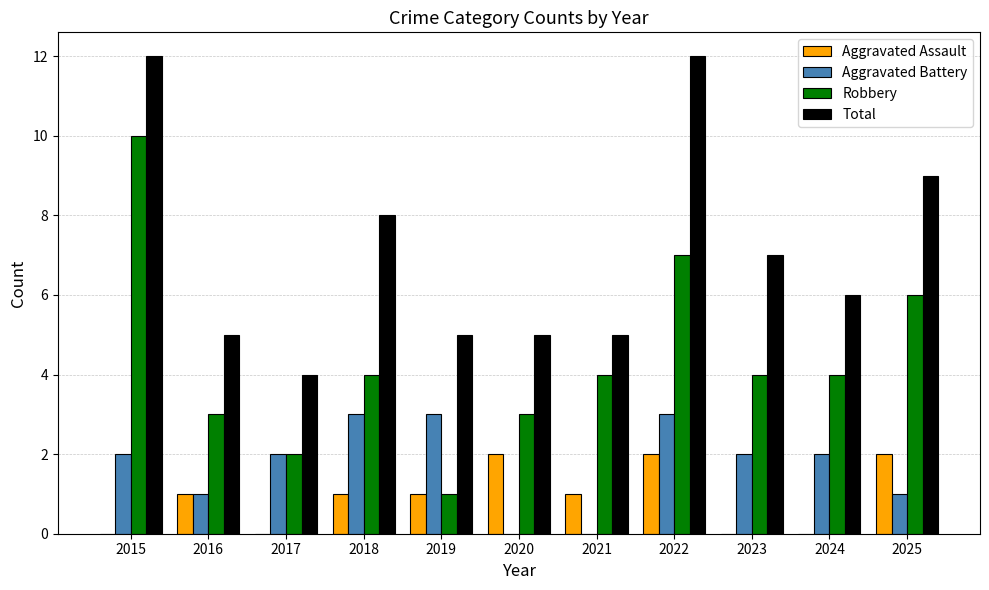

The value of Robbery at 2017 is 2. True or false?

True